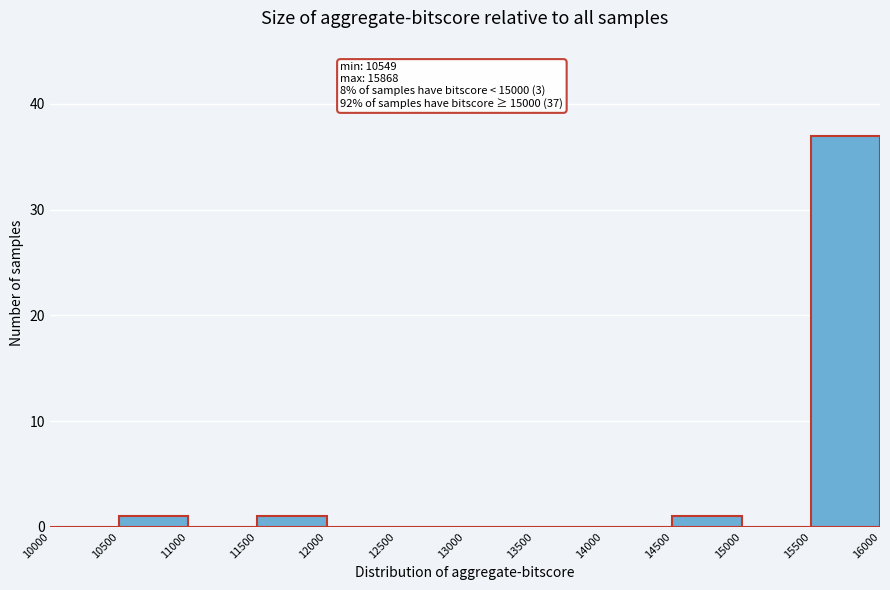

Which range on the x-axis has the tallest bar?

15500 to 16000